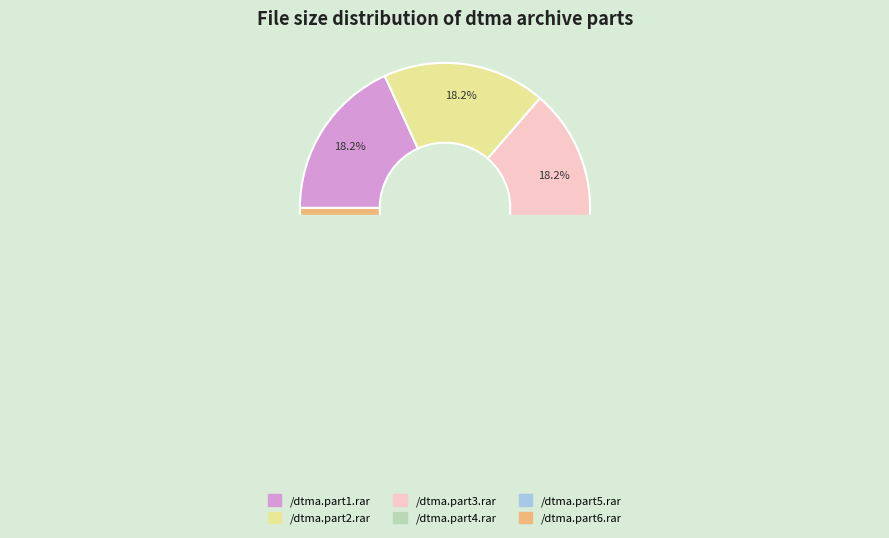

Is there a majority slice in this chart?

No